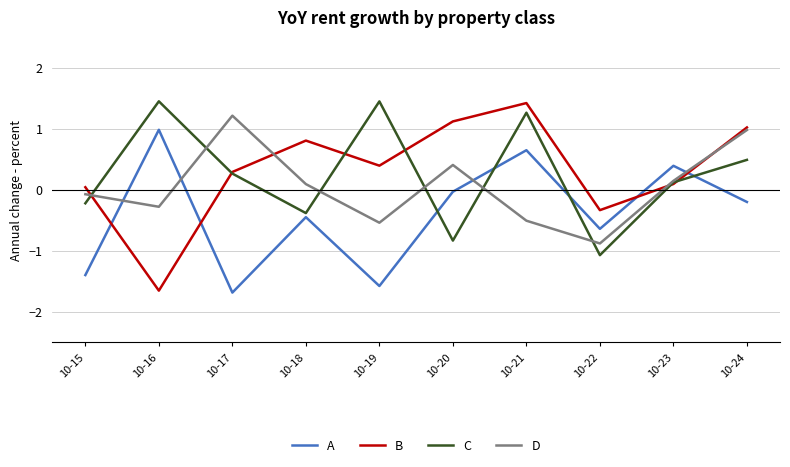

After their last crossing, which series has the higher values: D or A?

D